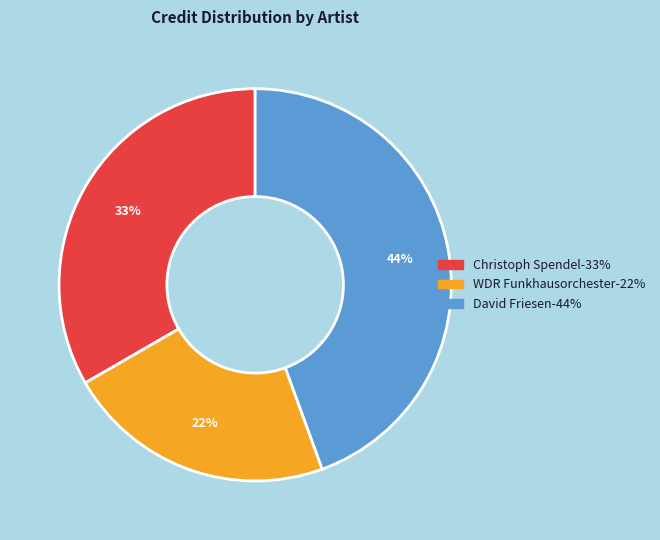

Is there any slice that represents more than half of the pie?

No